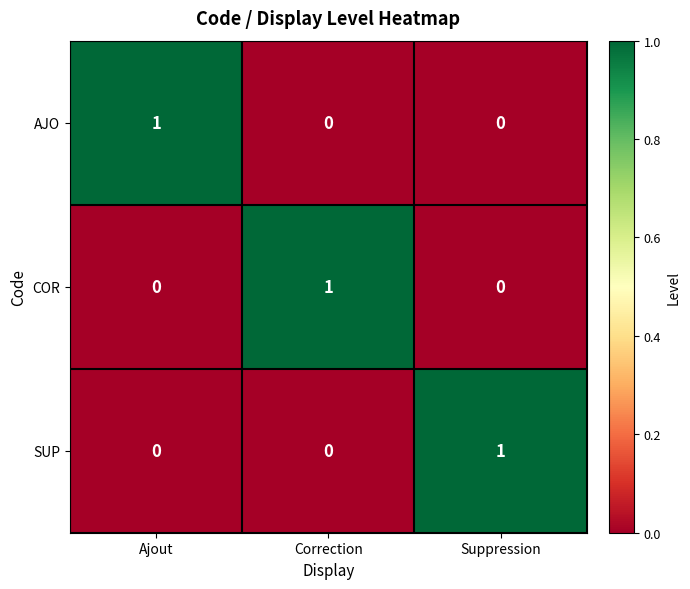

Count the AJO values in the range 0 to 1.

3